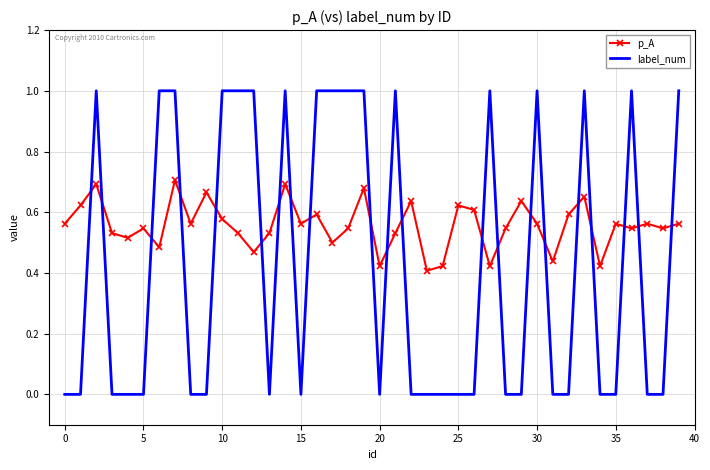

Which series has the largest total across all categories?

p_A